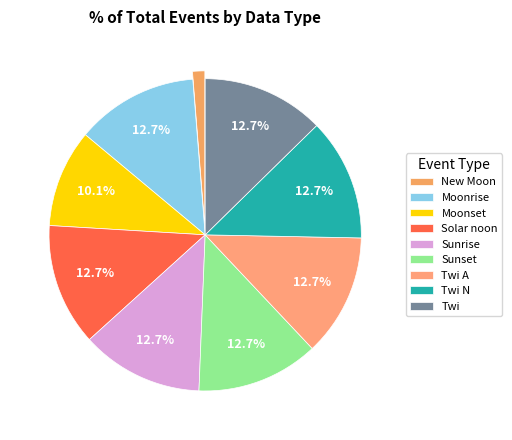

What percentage is NOT represented by Twi?

87.3%